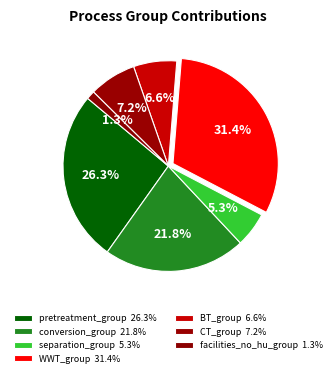

Count the number of slices in the pie.

7